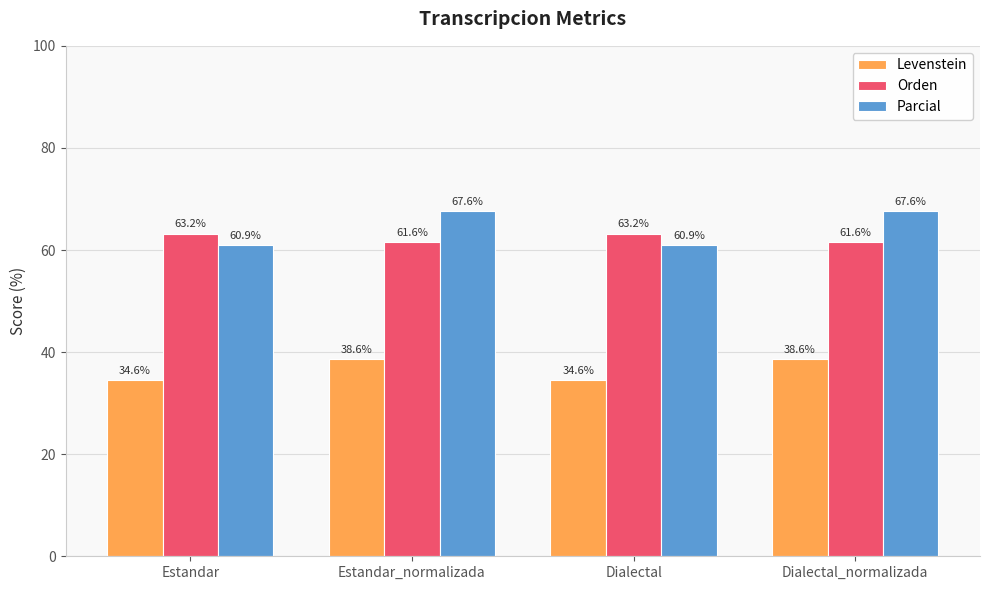

How many data points in Orden are less than 63?

2